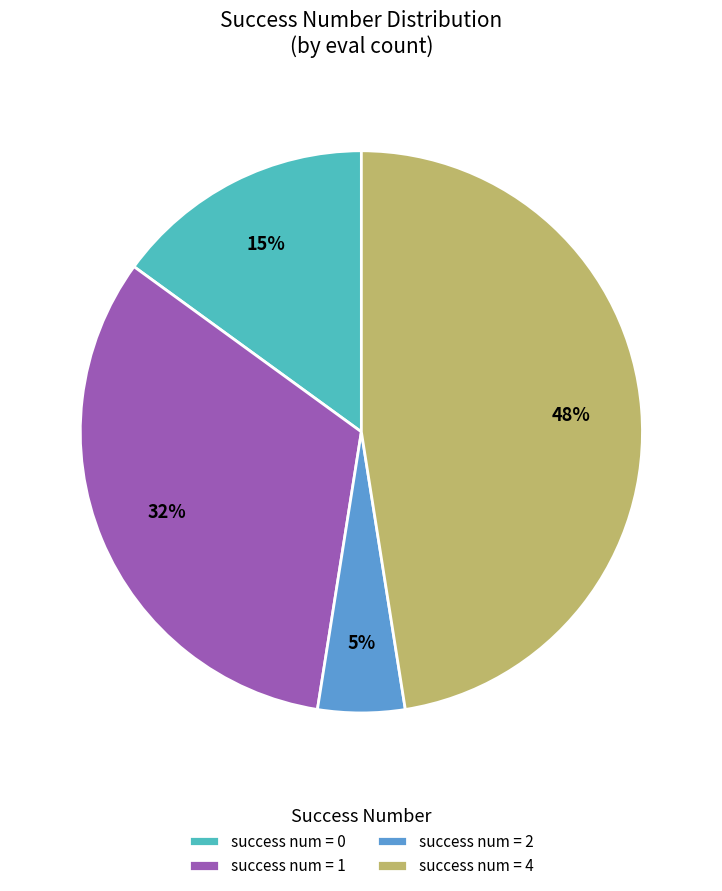

How many slices are in this pie chart?

4